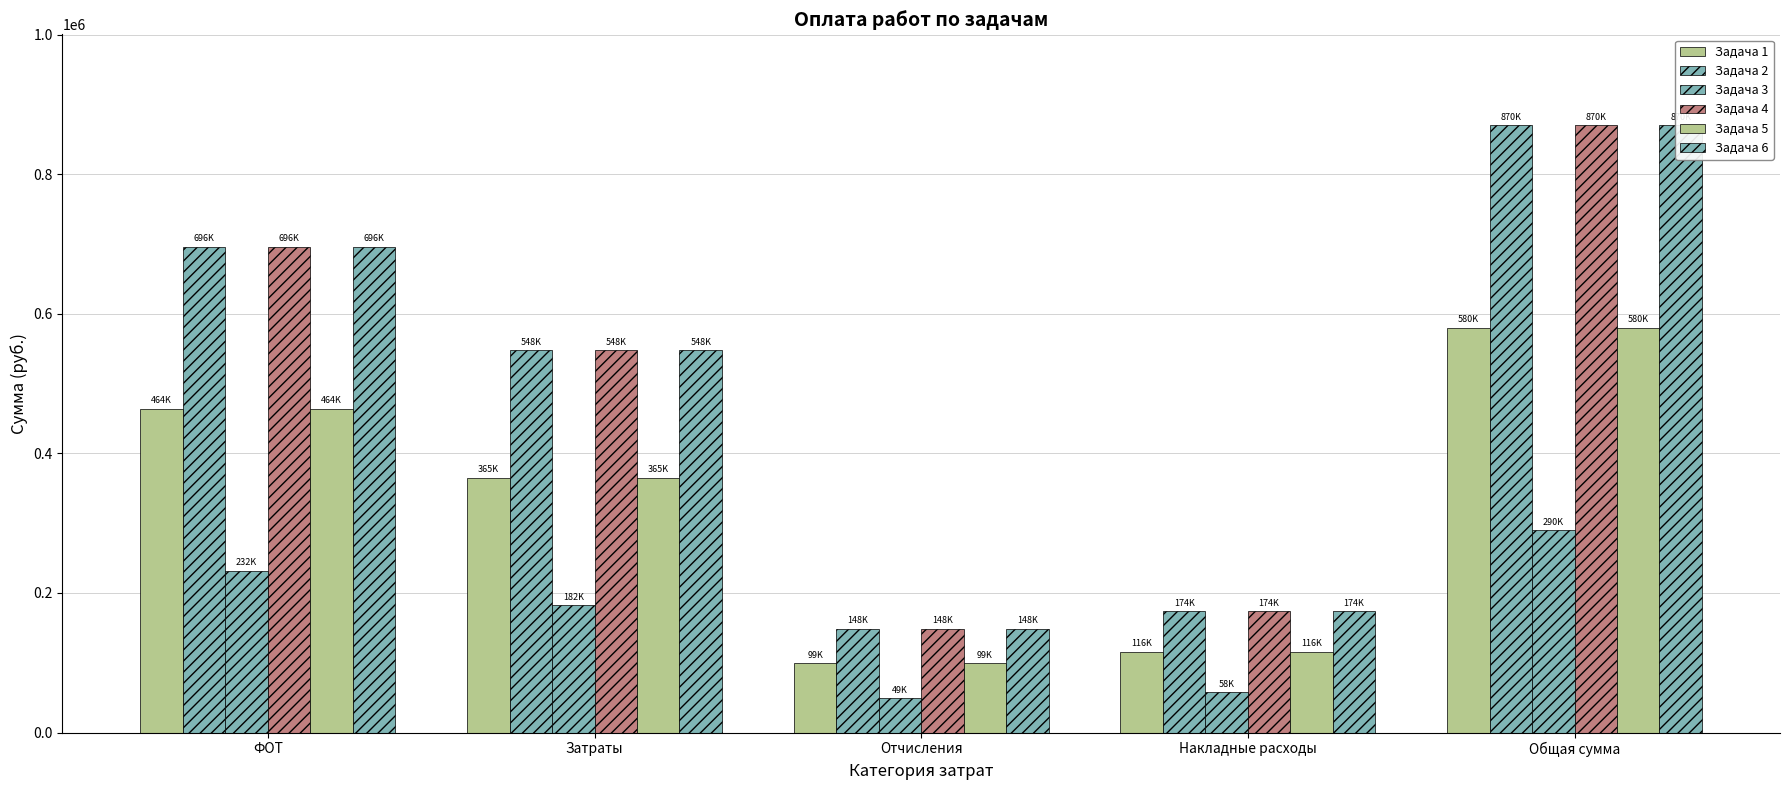

What is the difference between the maximum and minimum values in the Задача 1 series?

480978.8